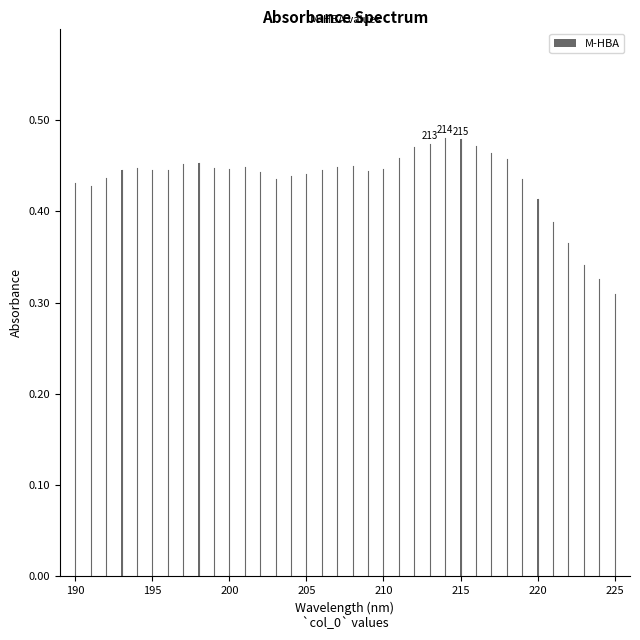

How many values are between 0 and 1?

36